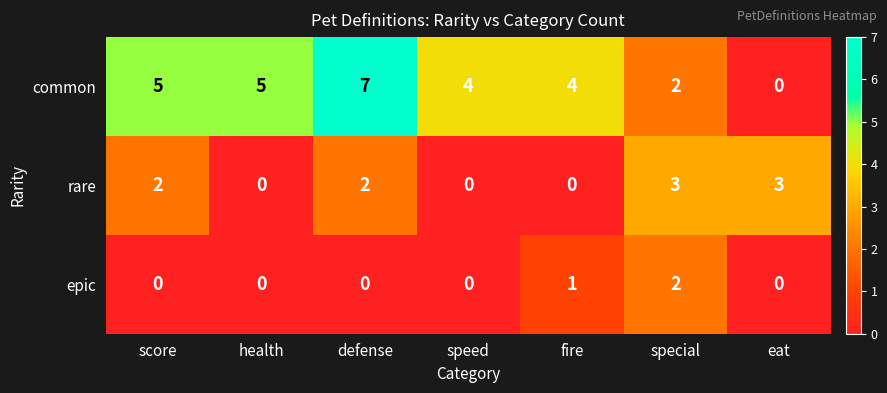

List the series in order of their overall mean, highest first.

common, rare, epic